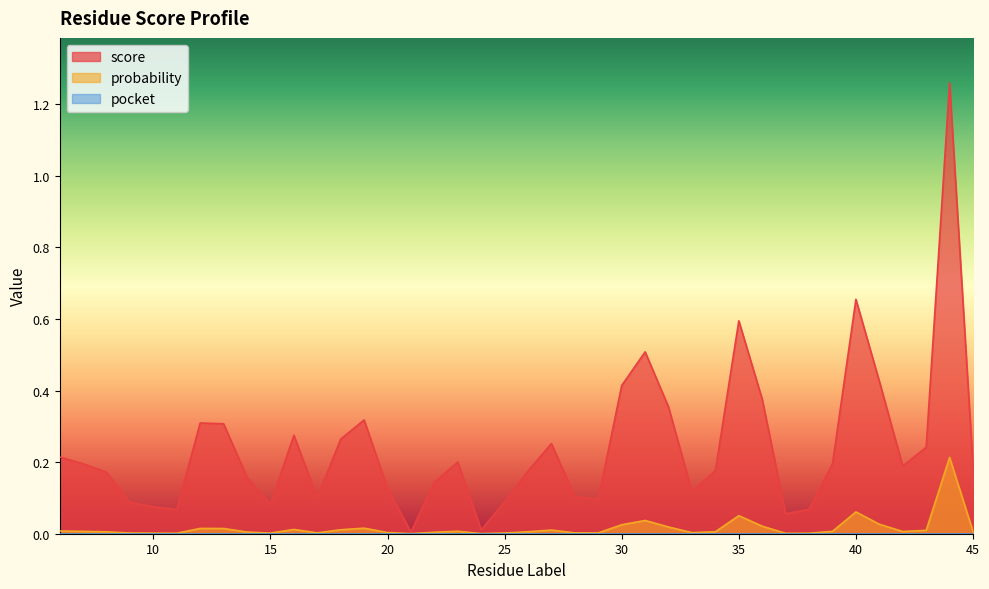

True or false: probability has a value of 0.0 at 34.

True